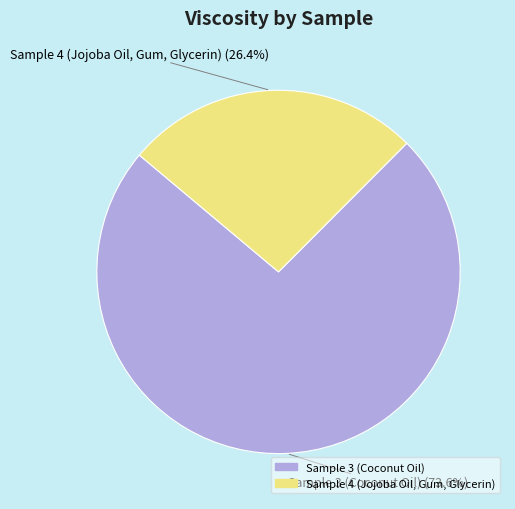

What percentage is the Sample 4 (Jojoba Oil, Gum, Glycerin) slice, to the nearest percent?

26%